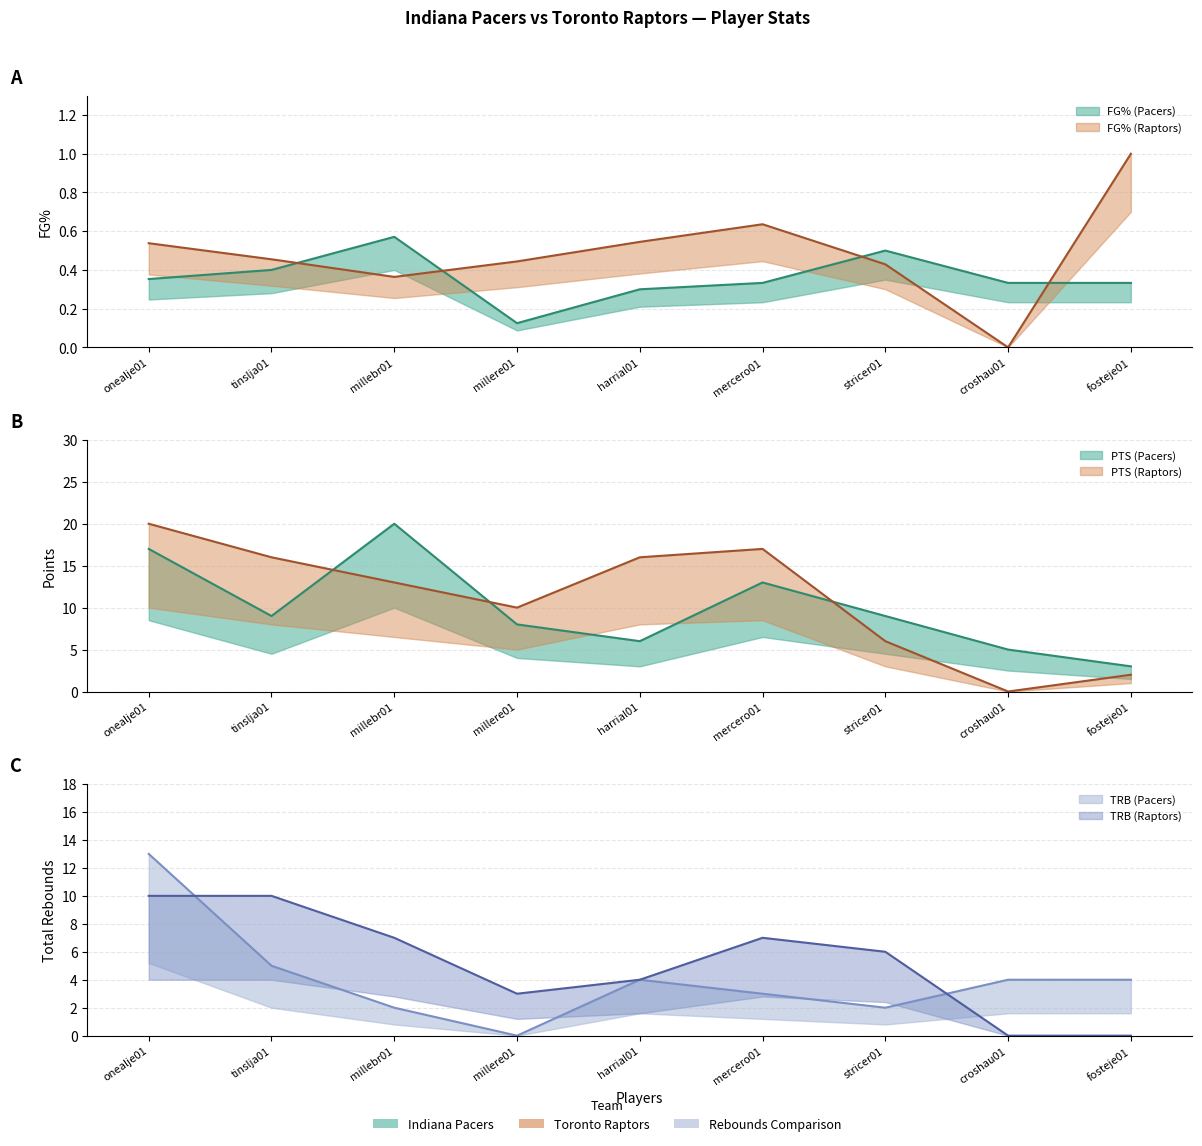

What is the sum of the FG% (Pacers) values at millebr01 and mercero01?

0.9